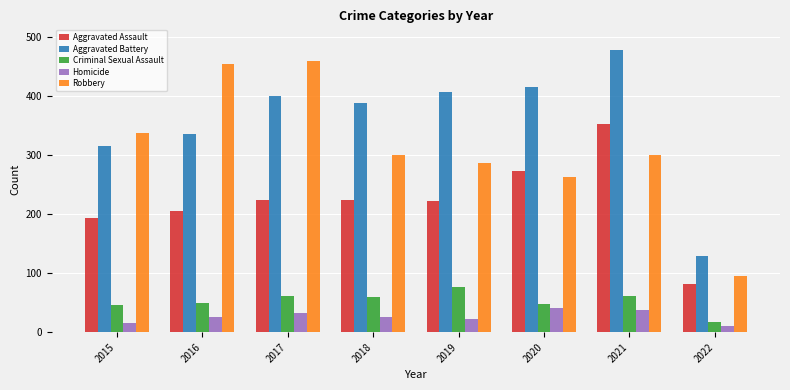

Which series has the largest total across all categories?

Aggravated Battery